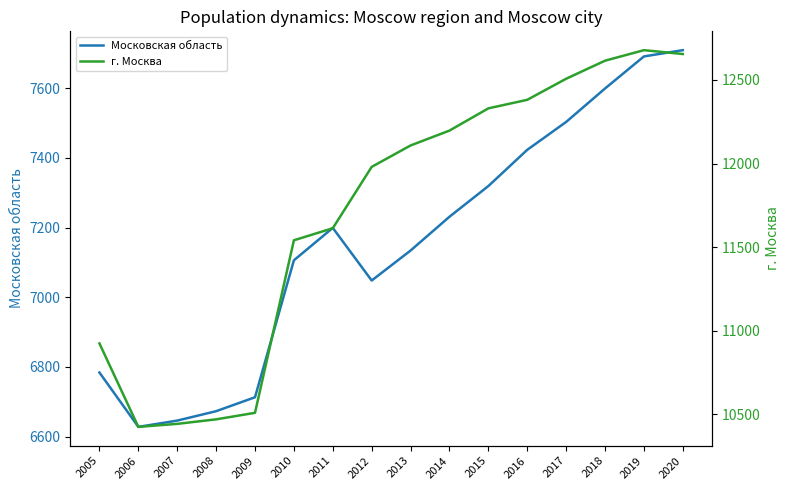

What is the approximate value of г. Москва at 2019?

12678